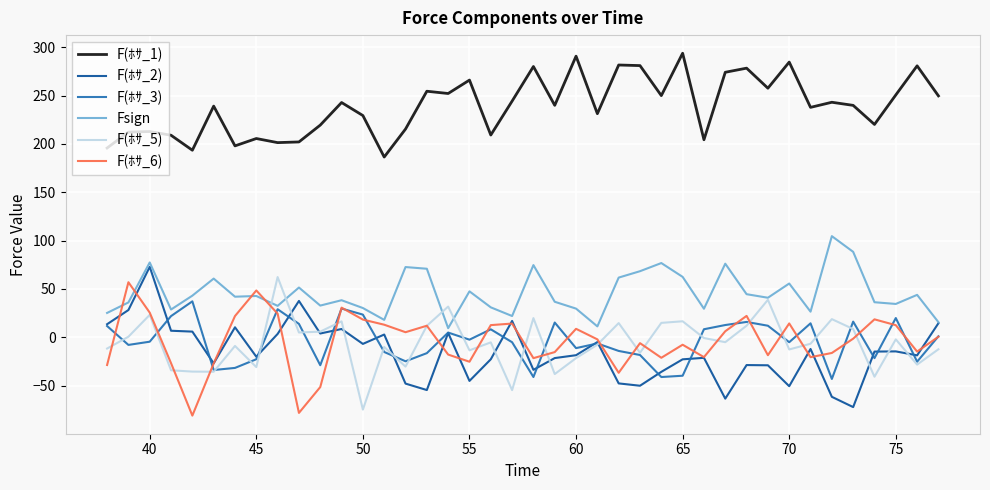

Which series has the largest total across all categories?

F(ﾎｻ_1)